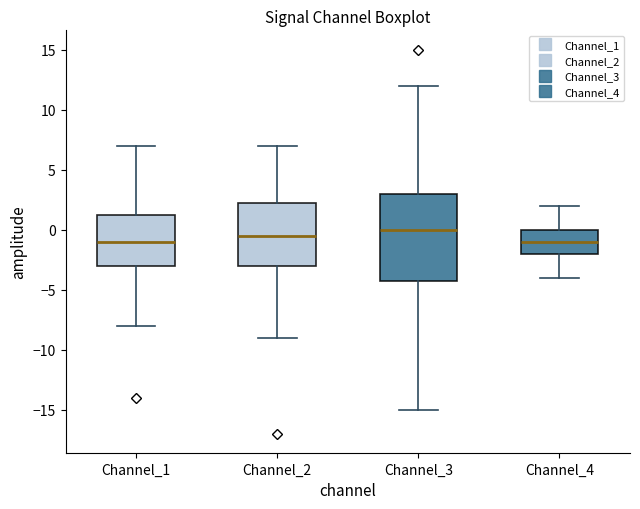

Where does the lower whisker of the box for Channel_1 end on the y-axis? The values are not printed on the chart, so give them approximately, as read against the axis.

-8.0